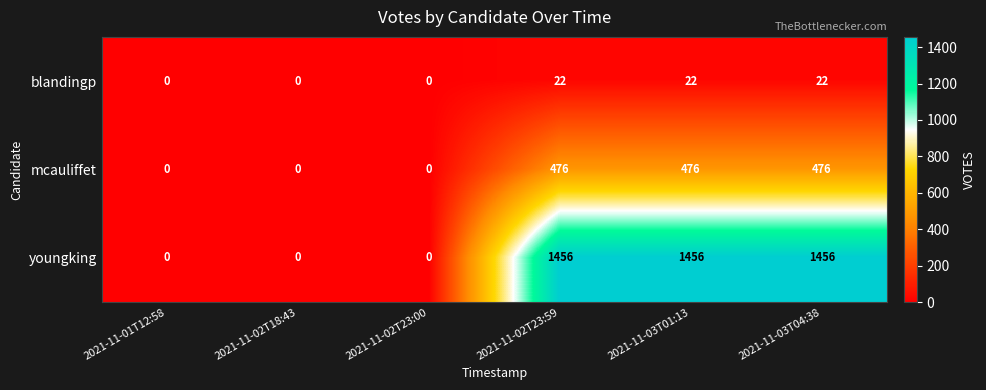

How many series are shown in this chart?

3